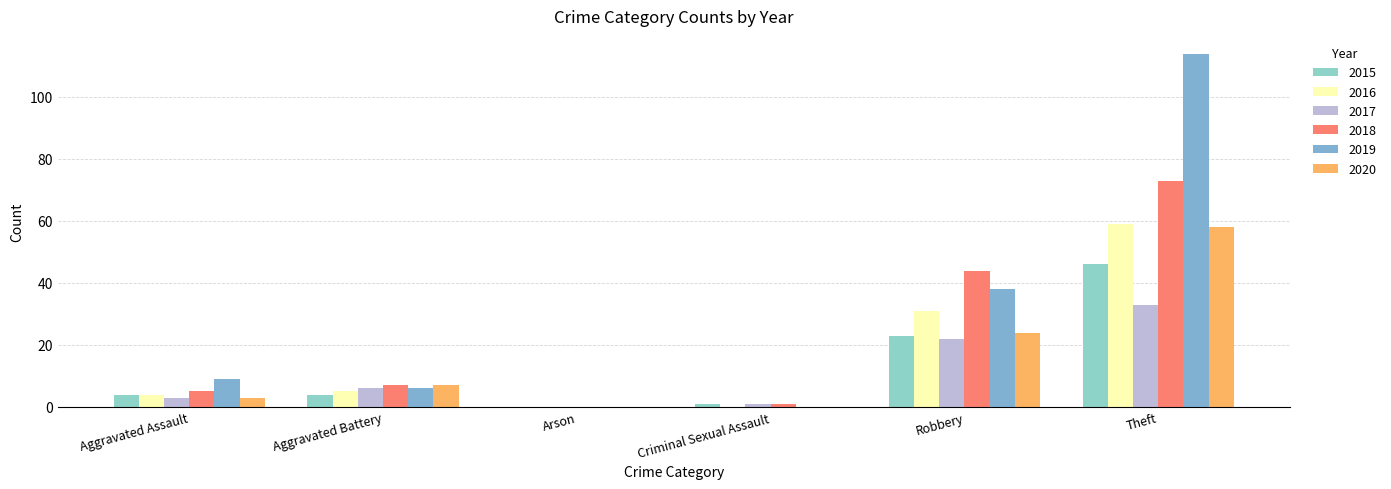

Is the value of 2020 at Criminal Sexual Assault greater than the value of 2018 at Aggravated Battery?

No